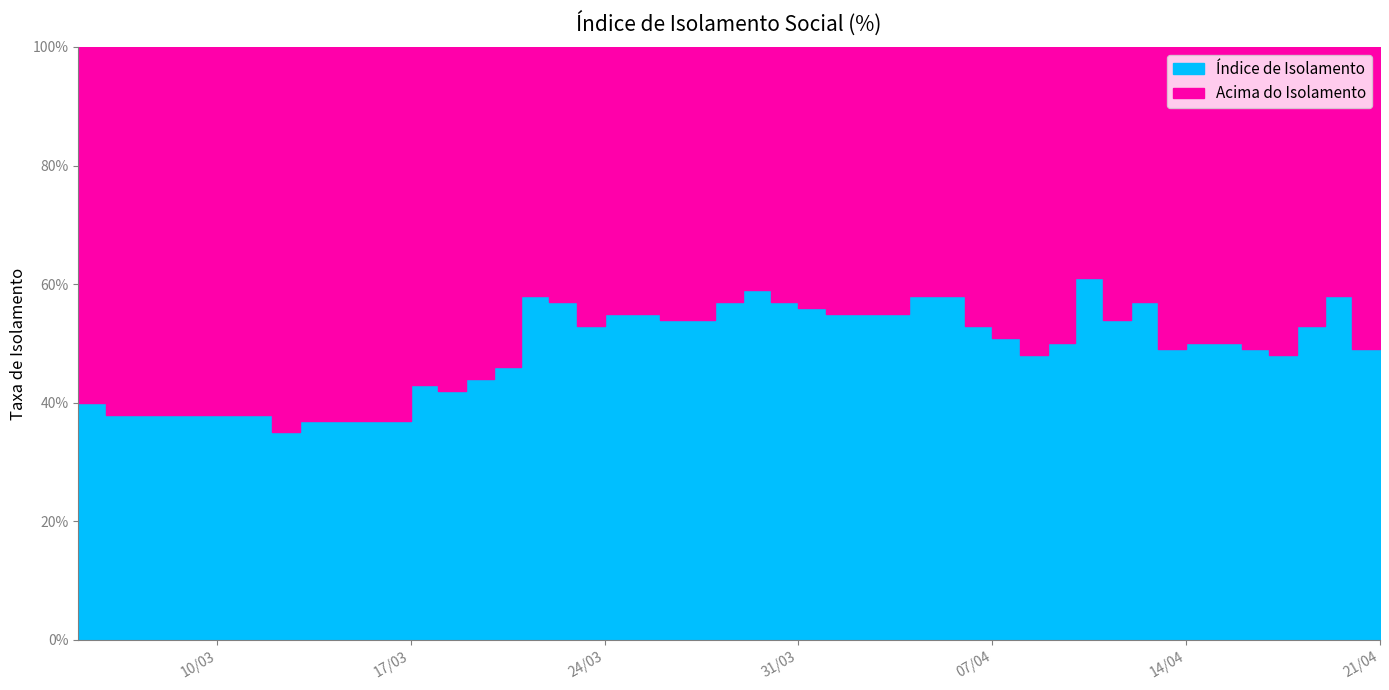

Rank the categories by value from lowest to highest.

3/12/2020, 3/13/2020, 3/6/2020, 3/5/2020, 3/18/2020, 3/17/2020, 3/19/2020, 3/20/2020, 4/8/2020, 4/17/2020, 4/13/2020, 4/16/2020, 4/20/2020, 4/9/2020, 4/14/2020, 4/15/2020, 4/7/2020, 3/23/2020, 4/6/2020, 4/18/2020, 3/26/2020, 3/27/2020, 4/11/2020, 3/24/2020, 3/25/2020, 4/1/2020, 4/2/2020, 4/3/2020, 3/31/2020, 3/22/2020, 3/28/2020, 3/30/2020, 4/12/2020, 4/21/2020, 3/21/2020, 4/4/2020, 4/5/2020, 4/19/2020, 3/29/2020, 4/10/2020